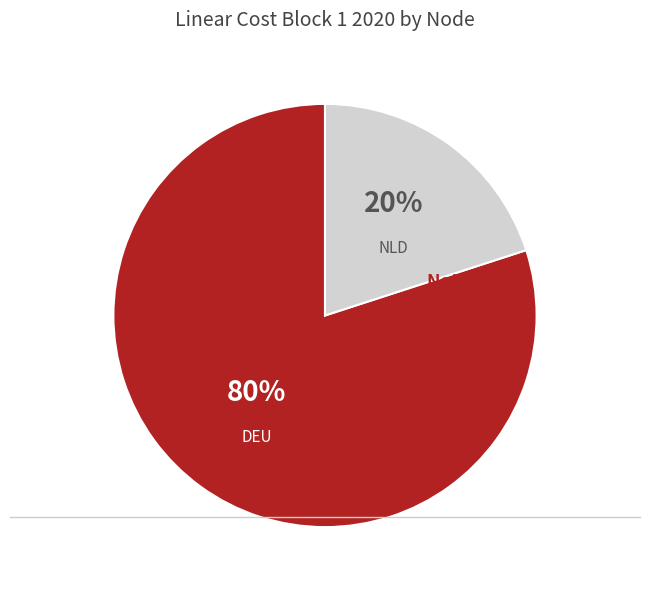

Which slice is the largest?

DEU